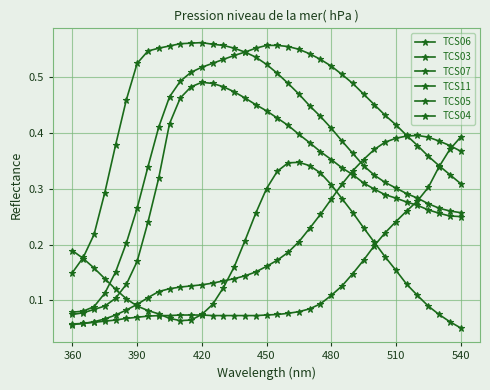

What is the sum of all TCS05 values?

15.1